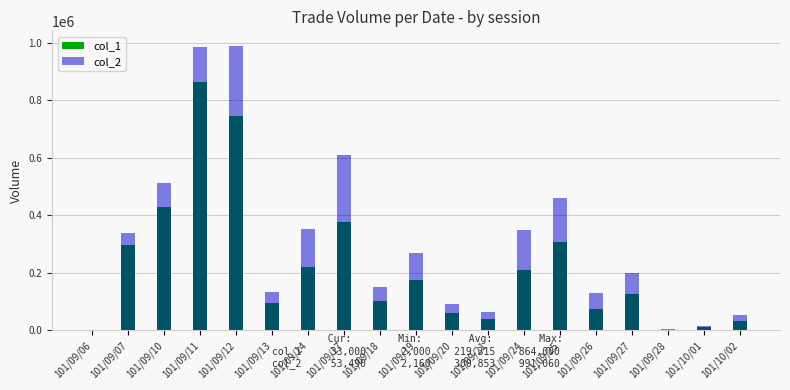

Which category has the highest value across all series?

101/09/12